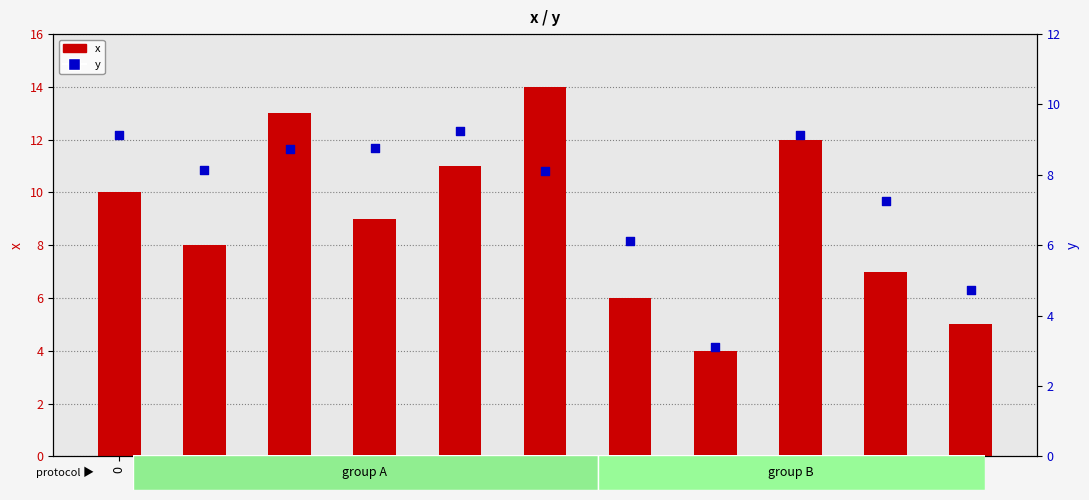

At how many categories does at least one series exceed 8?

7